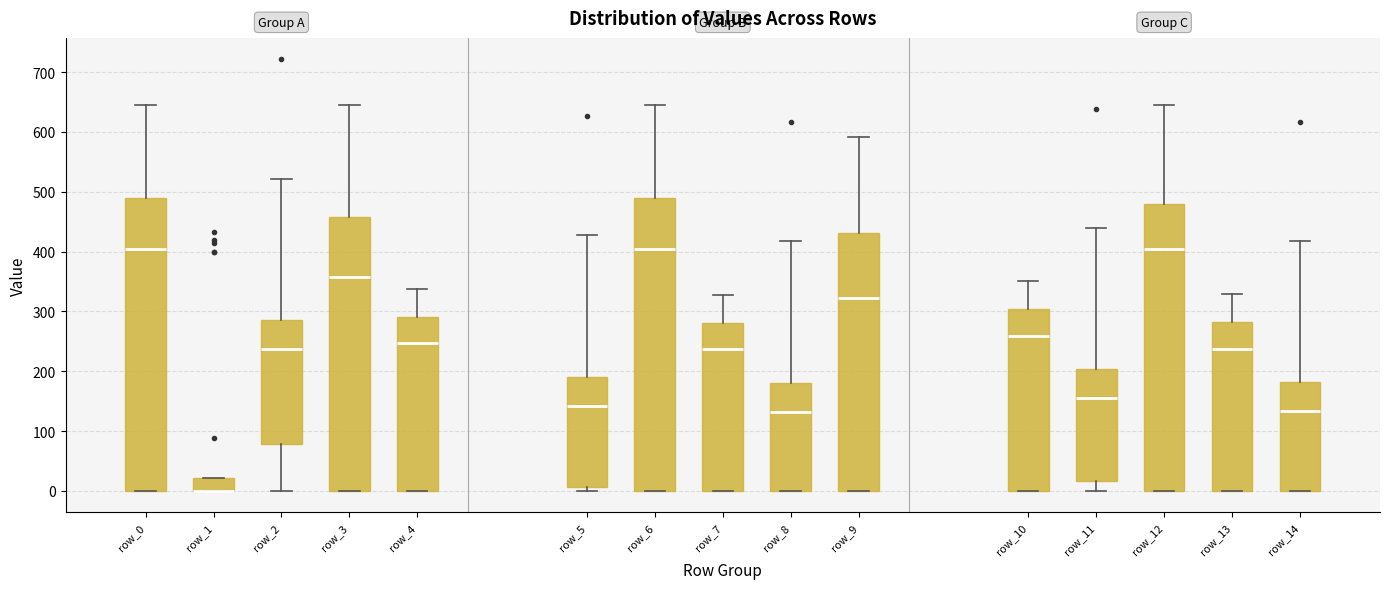

Reading left to right, read every box against the y-axis: the position of its median line, the range the box covers, and the ends of its whiskers. The values are not printed on the chart, so give them approximately, as read against the axis.

row_0: median 400, box 0 to 490, whiskers 0 to 640
row_1: median 0 (drawn on the box's lower edge), box 0 to 20, whiskers 0 to 20
row_2: median 240, box 80 to 290, whiskers 0 to 520
row_3: median 360, box 0 to 460, whiskers 0 to 640
row_4: median 250, box 0 to 290, whiskers 0 to 340
row_5: median 140, box 10 to 190, whiskers 0 to 430
row_6: median 400, box 0 to 490, whiskers 0 to 640
row_7: median 240, box 0 to 280, whiskers 0 to 330
row_8: median 130, box 0 to 180, whiskers 0 to 420
row_9: median 320, box 0 to 430, whiskers 0 to 590
row_10: median 260, box 0 to 300, whiskers 0 to 350
row_11: median 150, box 20 to 200, whiskers 0 to 440
row_12: median 400, box 0 to 480, whiskers 0 to 640
row_13: median 240, box 0 to 280, whiskers 0 to 330
row_14: median 130, box 0 to 180, whiskers 0 to 420